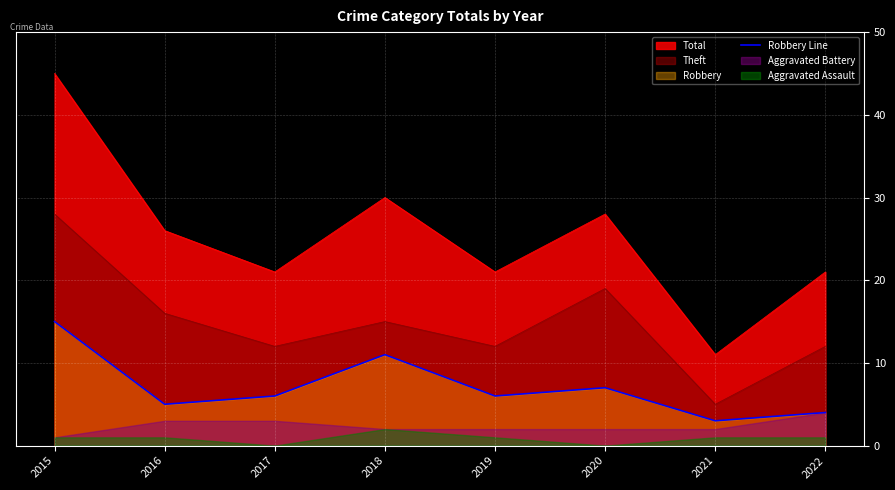

What is the value of the 8th point from the left?

4